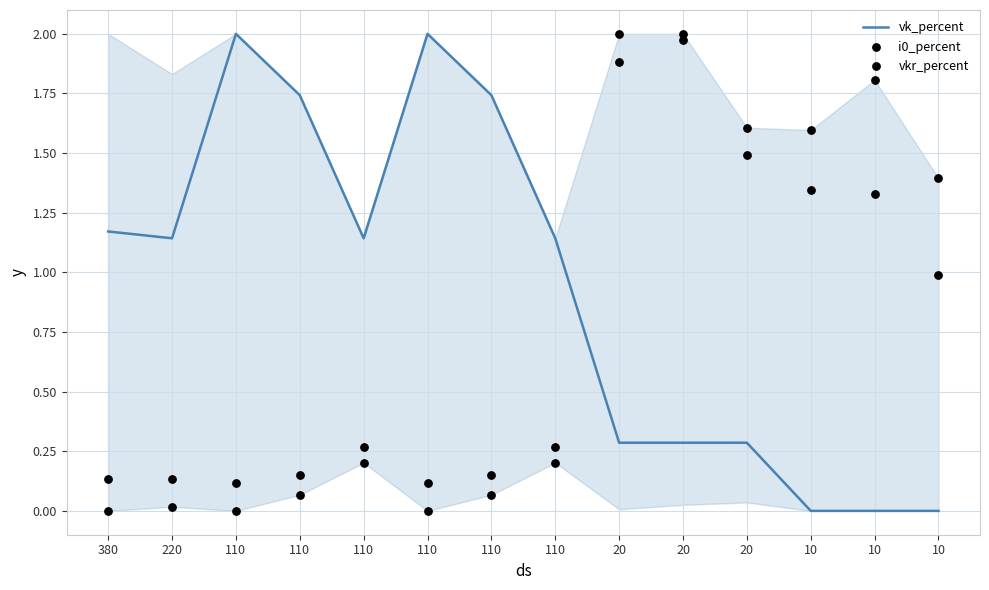

At how many categories does at least one series exceed 0?

14